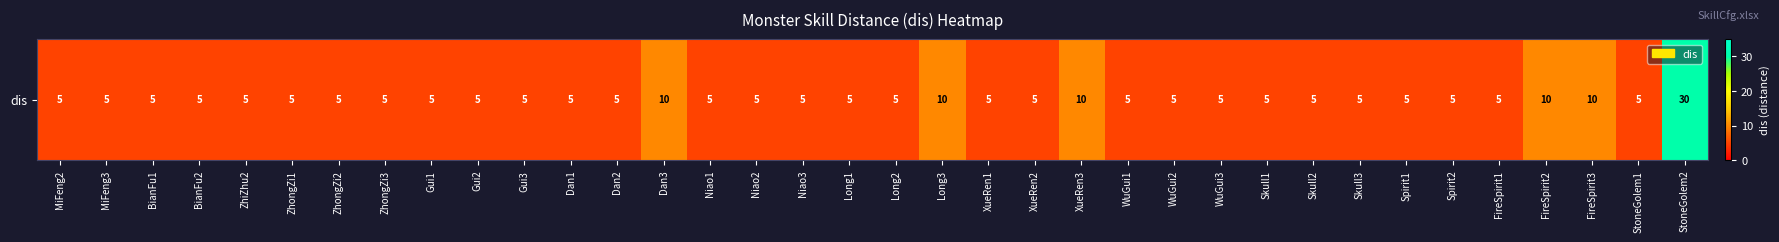

Reading left to right, extract all data points from this chart.

MiFeng2=5	MiFeng3=5	BianFu1=5	BianFu2=5	ZhiZhu2=5	ZhongZi1=5	ZhongZi2=5	ZhongZi3=5	Gui1=5	Gui2=5	Gui3=5	Dan1=5	Dan2=5	Dan3=10	Niao1=5	Niao2=5	Niao3=5	Long1=5	Long2=5	Long3=10	XueRen1=5	XueRen2=5	XueRen3=10	WuGui1=5	WuGui2=5	WuGui3=5	Skull1=5	Skull2=5	Skull3=5	Spirit1=5	Spirit2=5	FireSpirit1=5	FireSpirit2=10	FireSpirit3=10	StoneGolem1=5	StoneGolem2=30